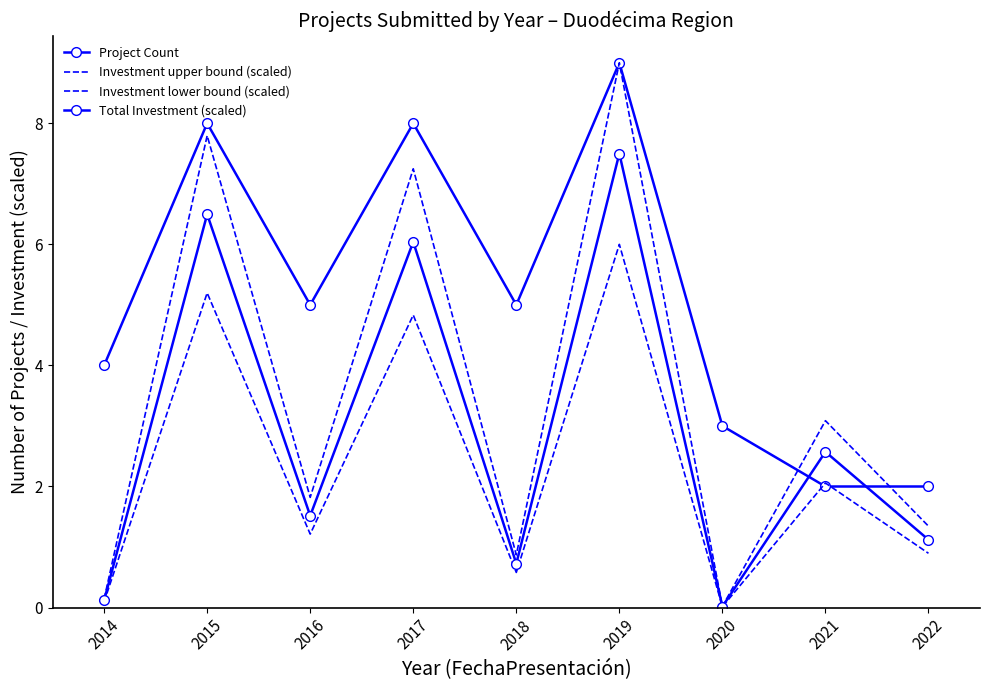

What is the maximum value for Investment lower bound (scaled)?

6.0